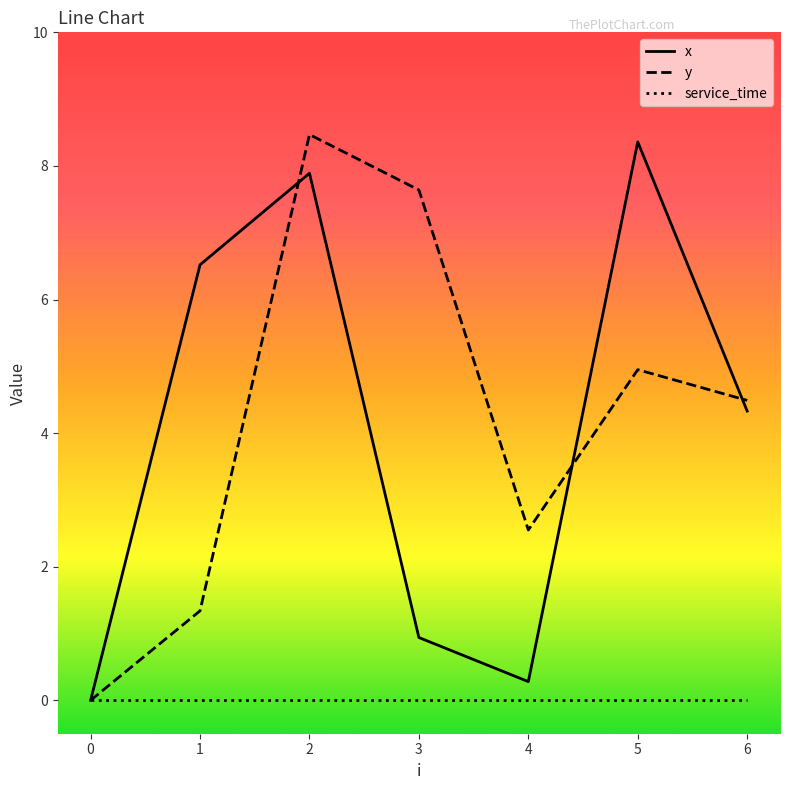

How many values in y are above zero?

6